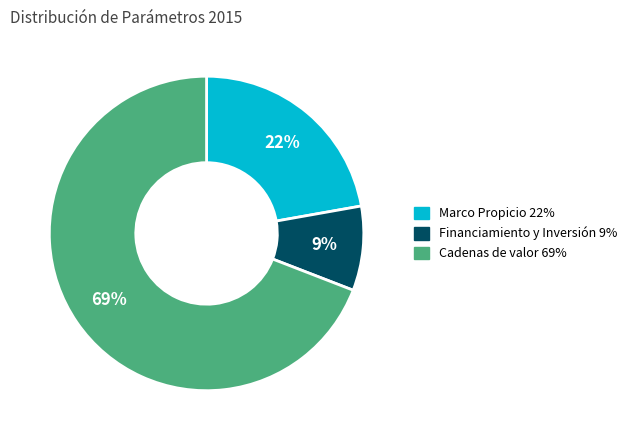

Does any single category account for the majority?

Yes